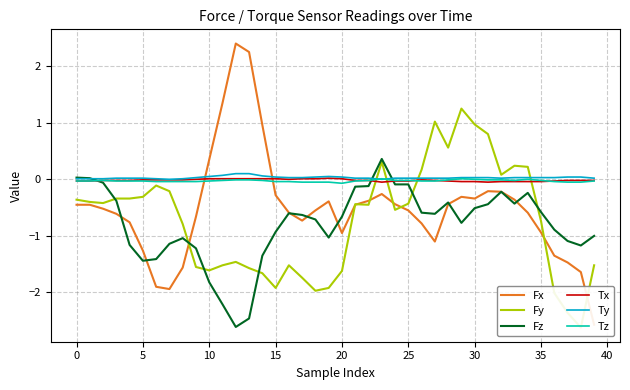

What is the average value of the Fx series?

-0.5